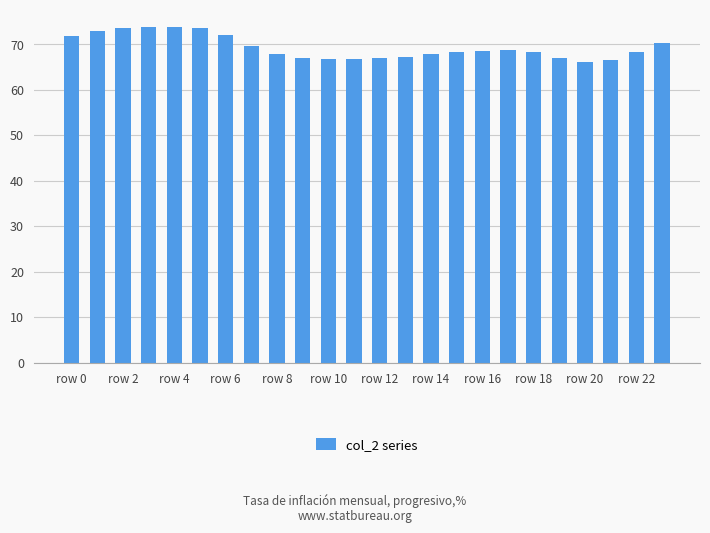

What is the greatest value displayed?

73.9